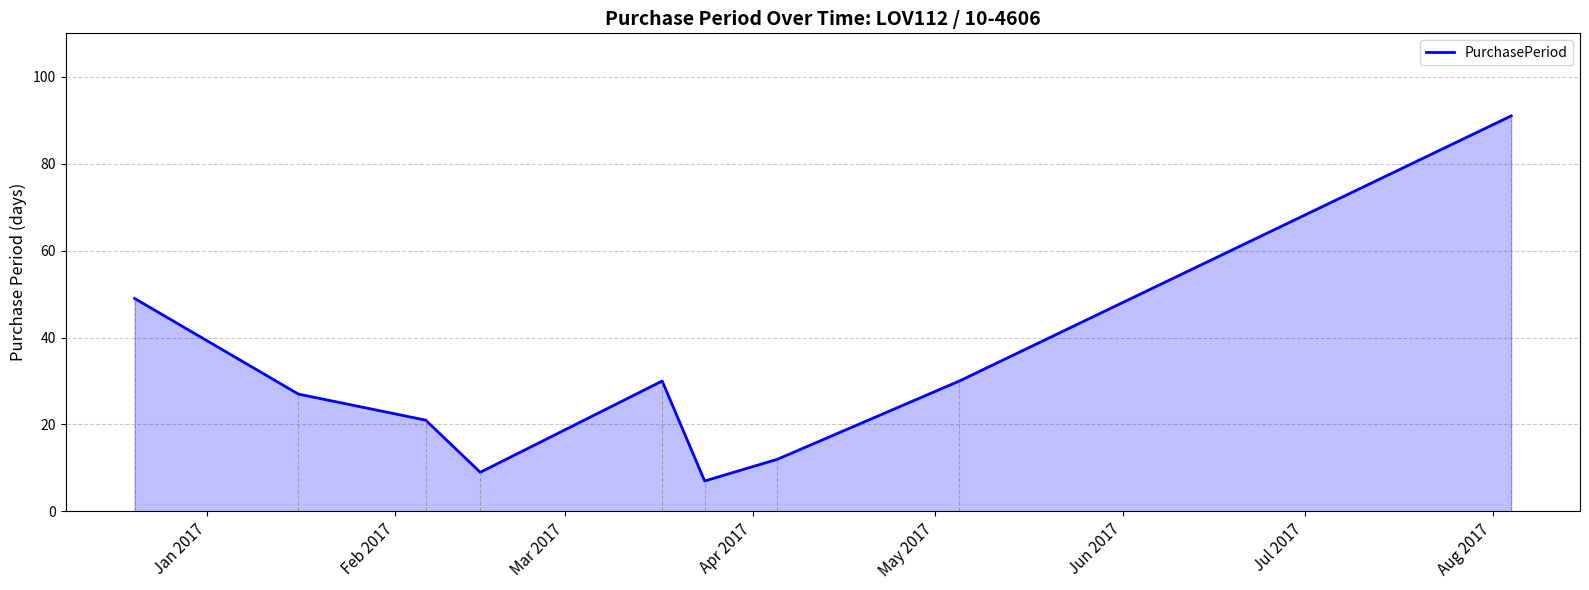

Reading right to left, extract all data points from this chart.

91	30	12	7	30	9	21	27	49